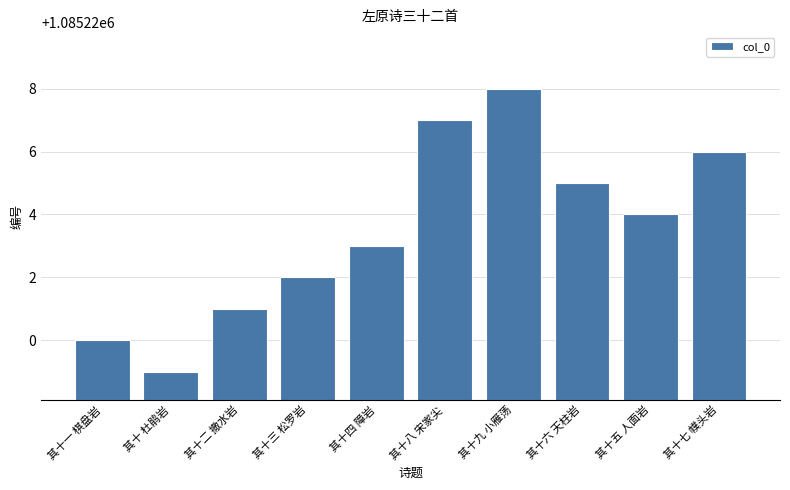

Reading left to right, what are all the values shown in this chart?

其十一 棋盘岩=1085220	其十 杜鹃岩=1085219	其十二 撒水岩=1085221	其十三 松罗岩=1085222	其十四 障岩=1085223	其十八 宋家尖=1085227	其十九 小雁荡=1085228	其十六 天柱岩=1085225	其十五 人面岩=1085224	其十七 幞头岩=1085226